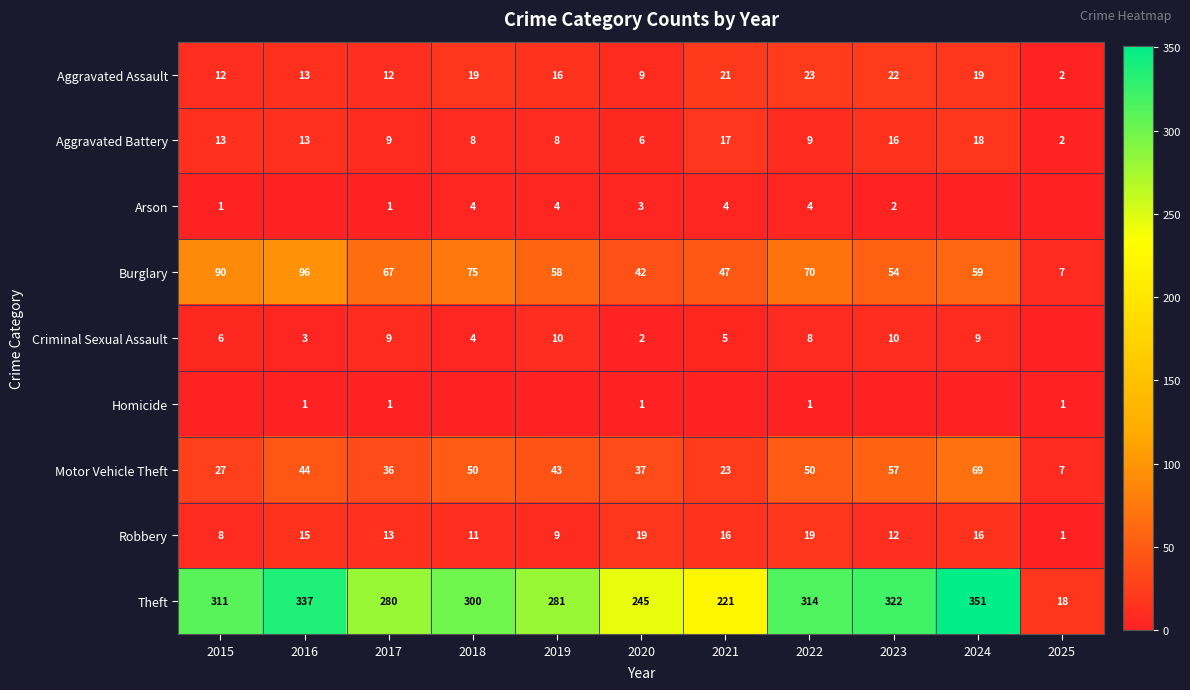

The value of Theft at 2025 is 18. True or false?

True